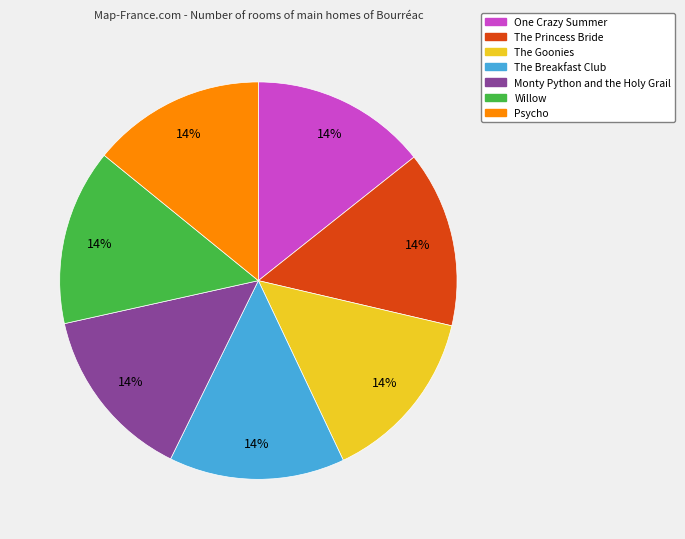

To the nearest percent, what portion does The Princess Bride represent?

14%